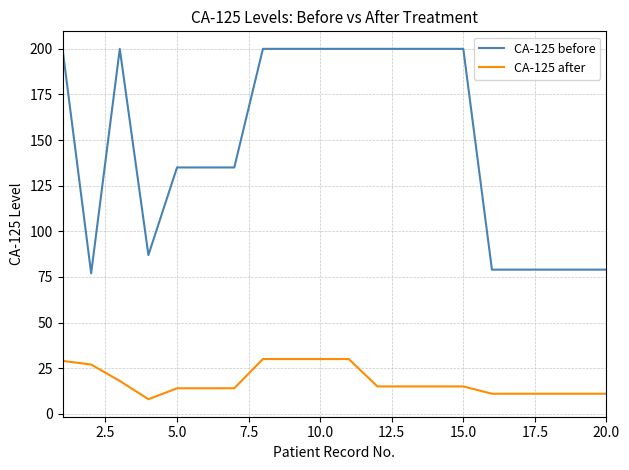

List the series in order of their peak value, lowest first.

CA-125 after, CA-125 before